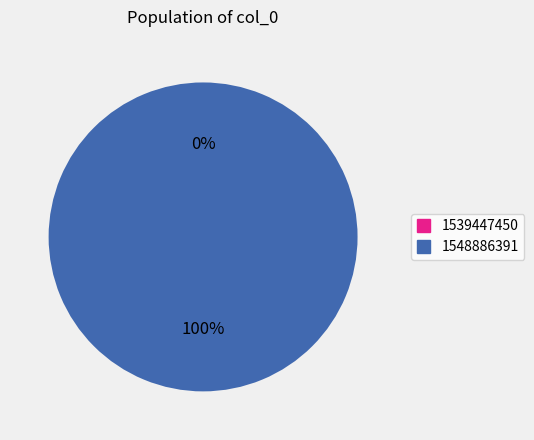

The 1548886391 slice represents 100% of the pie. True or false?

True